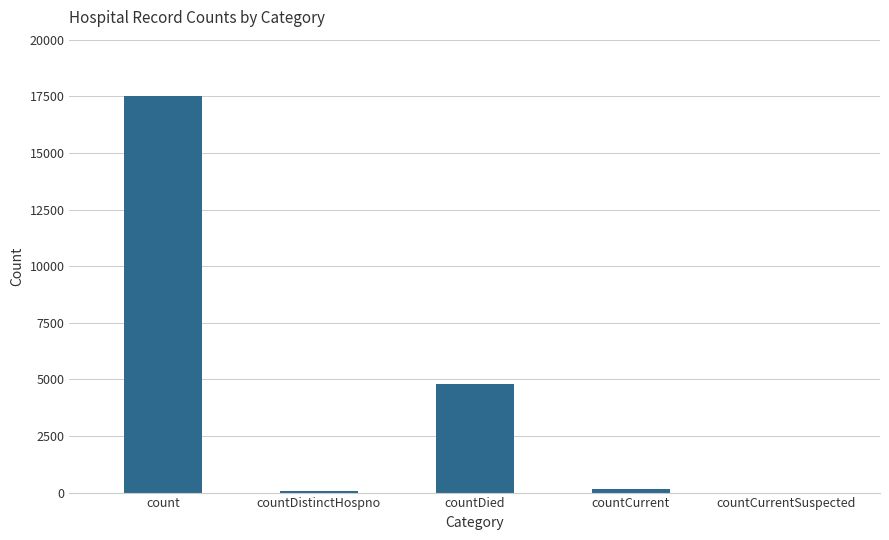

Is it true that the value at countCurrentSuspected is 0?

True